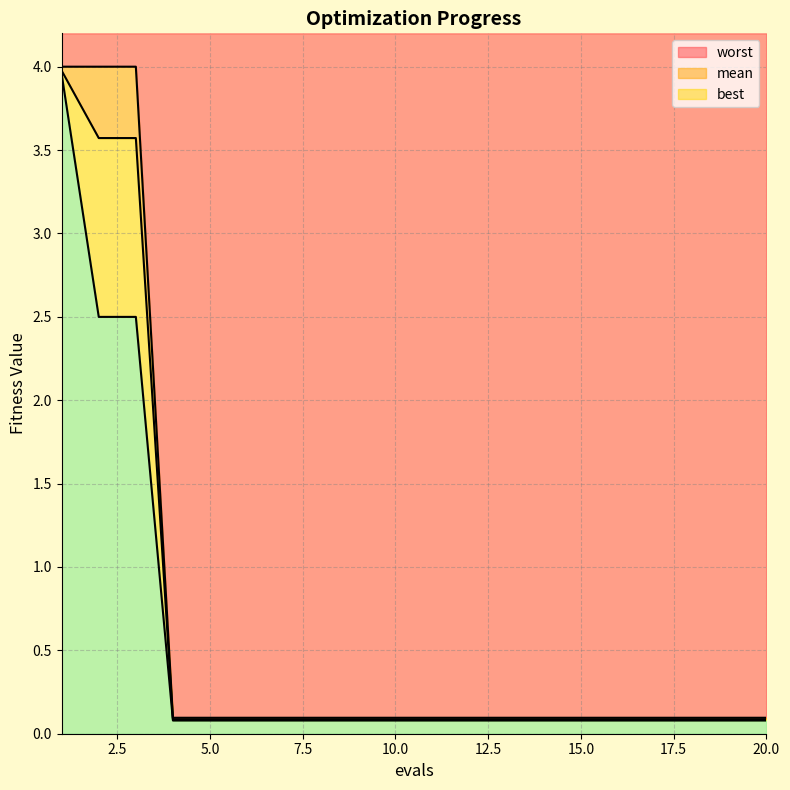

The value of mean at 12 is 0.1. True or false?

True